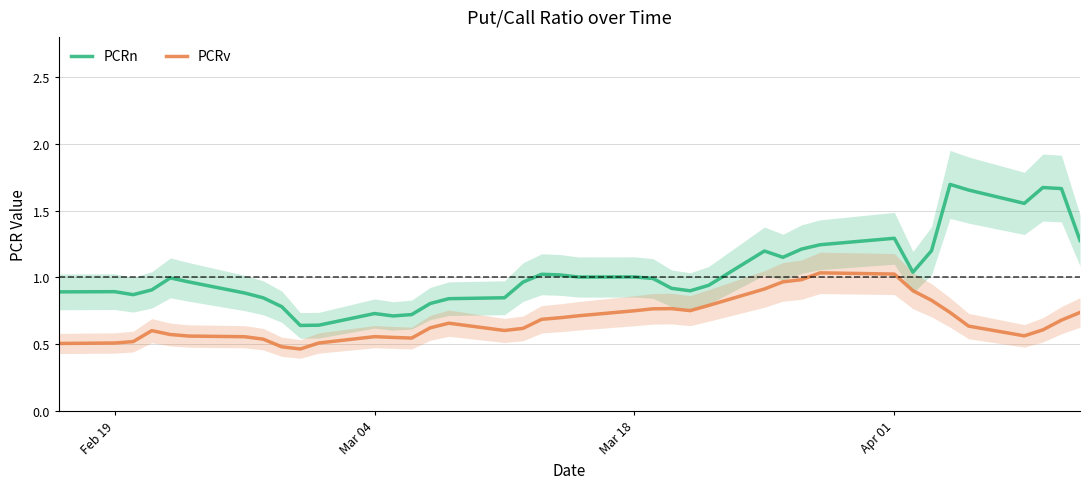

Is it true that PCRv equals 0.2 at Mar 04?

False